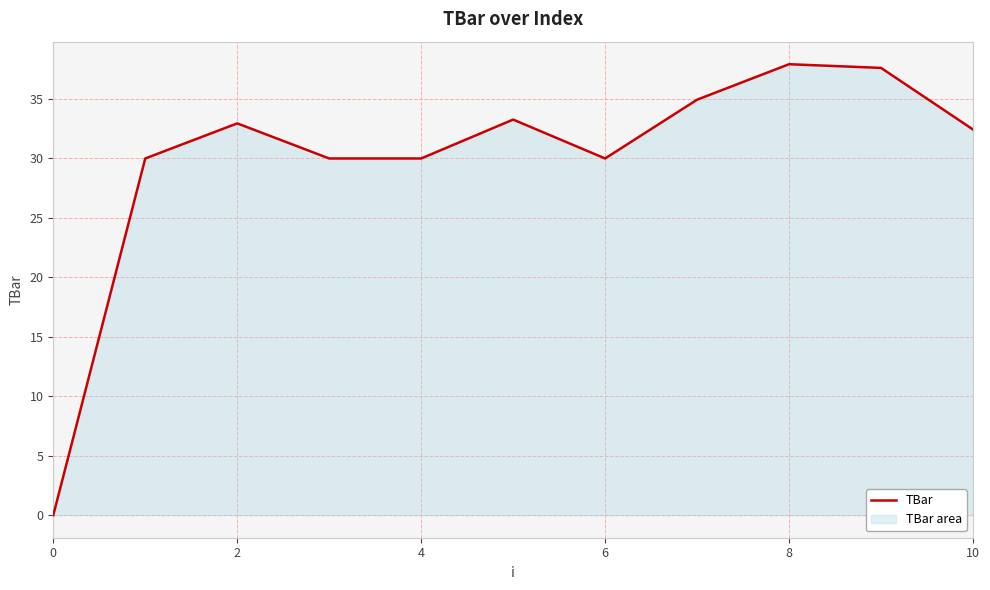

What is the ratio of the value at 8 to the value at 4?

1.3